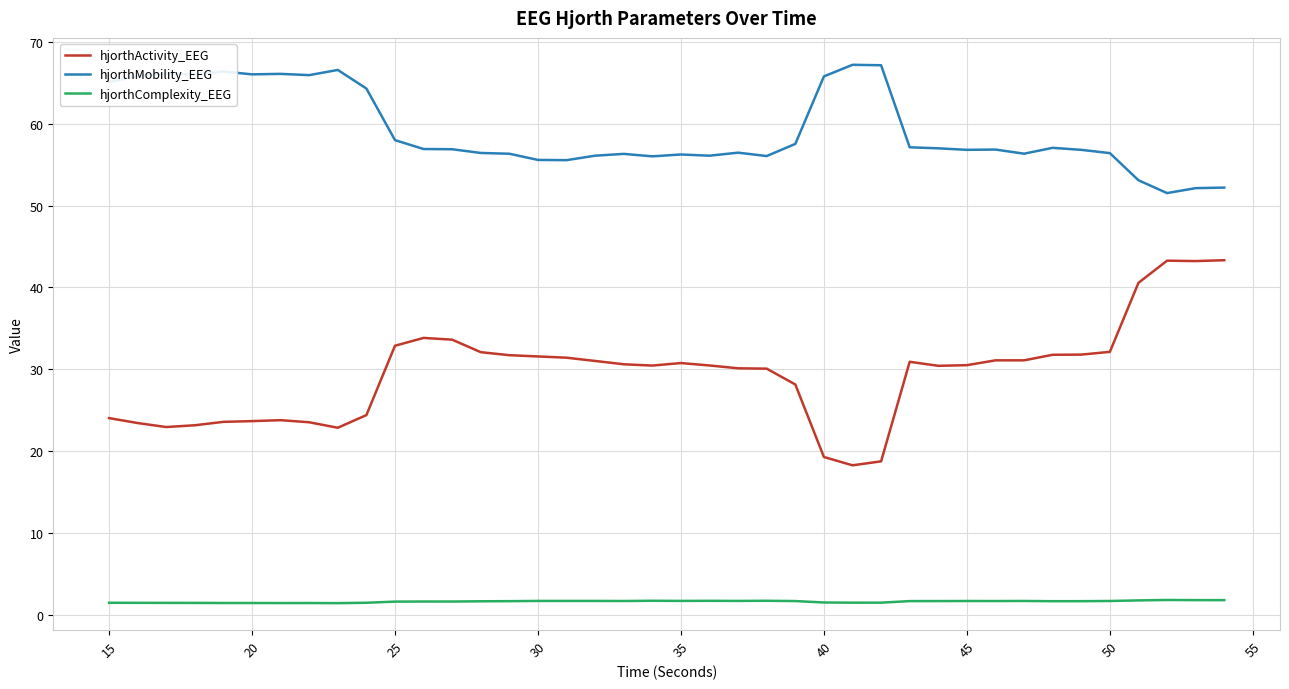

Which series has the largest total across all categories?

hjorthMobility_EEG